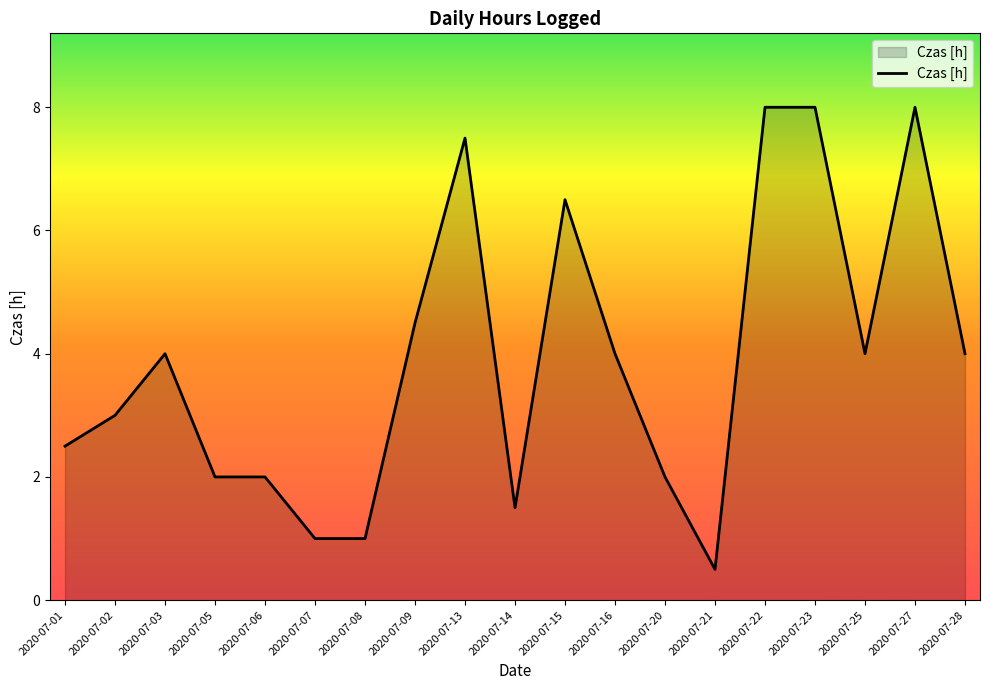

What is the difference between the maximum and minimum values?

7.5